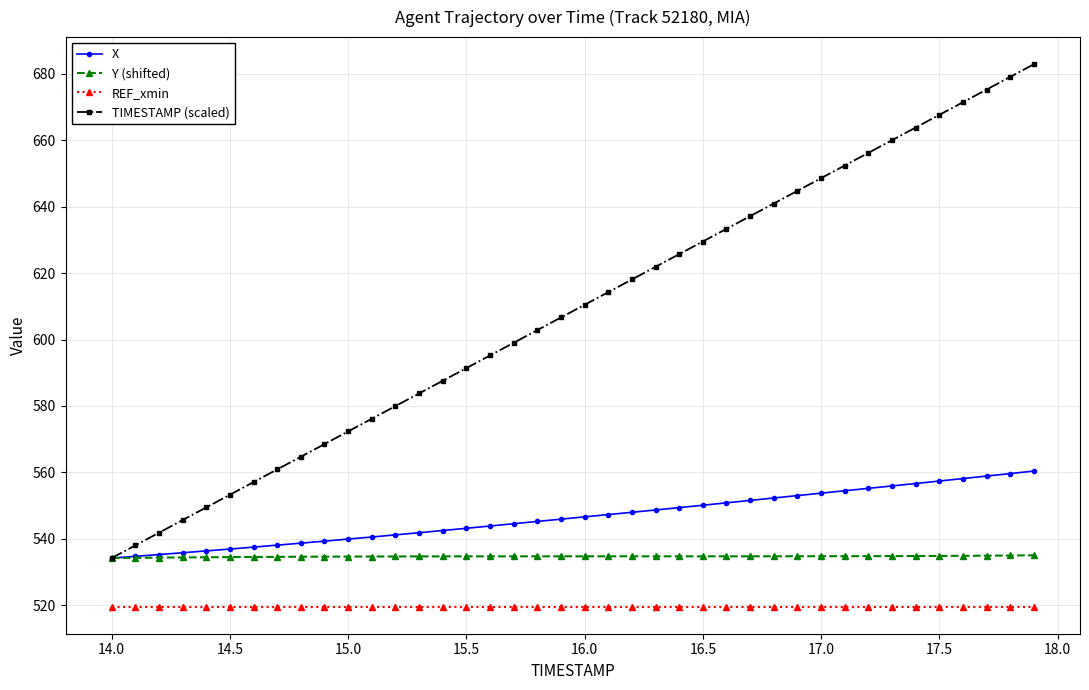

Rank the series by their maximum value, from lowest to highest.

REF_xmin, Y (shifted), X, TIMESTAMP (scaled)